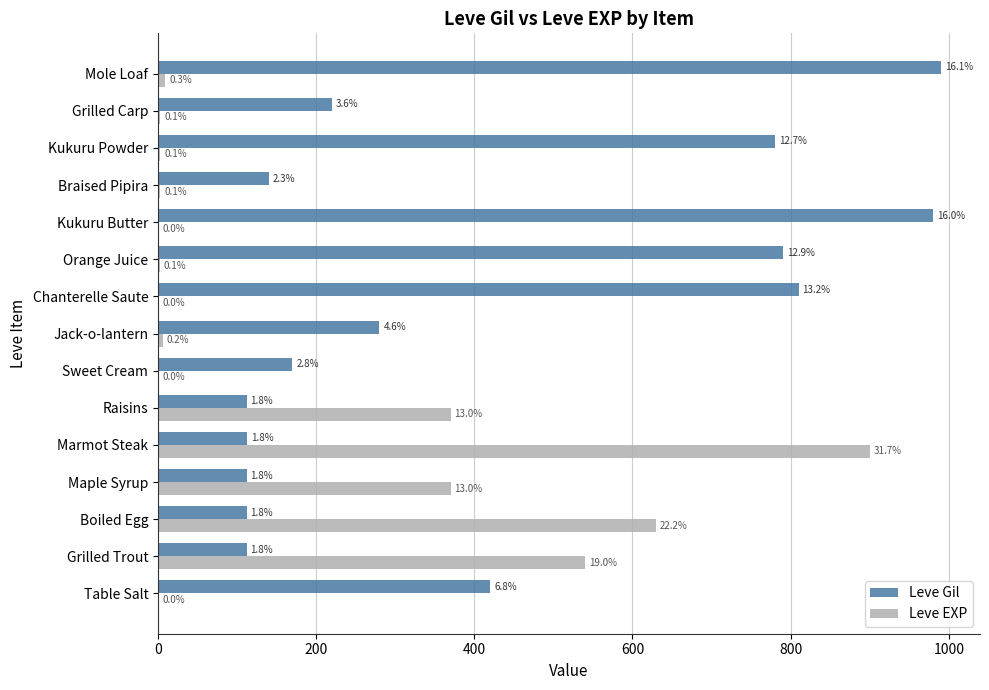

What position from the left is Grilled Trout?

2